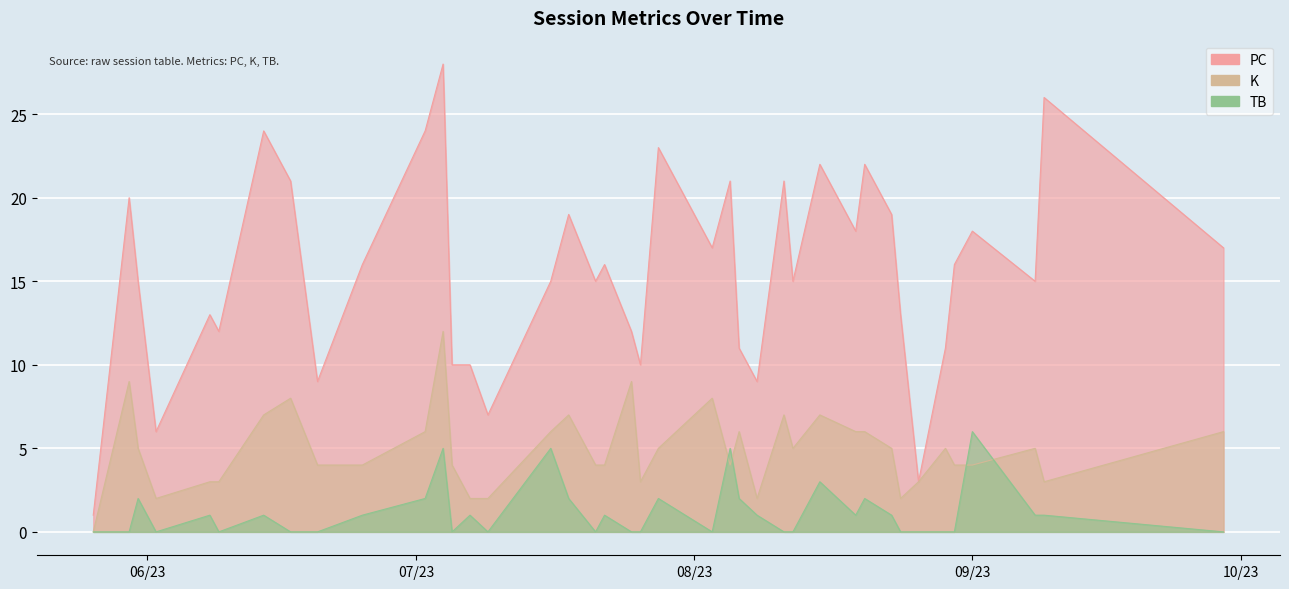

At which category does the chart reach its peak across all series?

2023-07-04